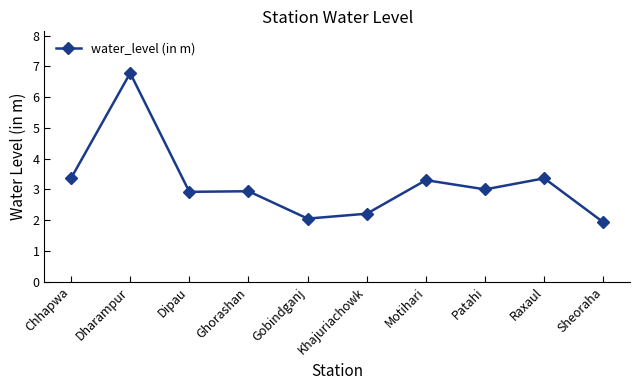

True or false: the data shows 3.2 at Sheoraha.

False